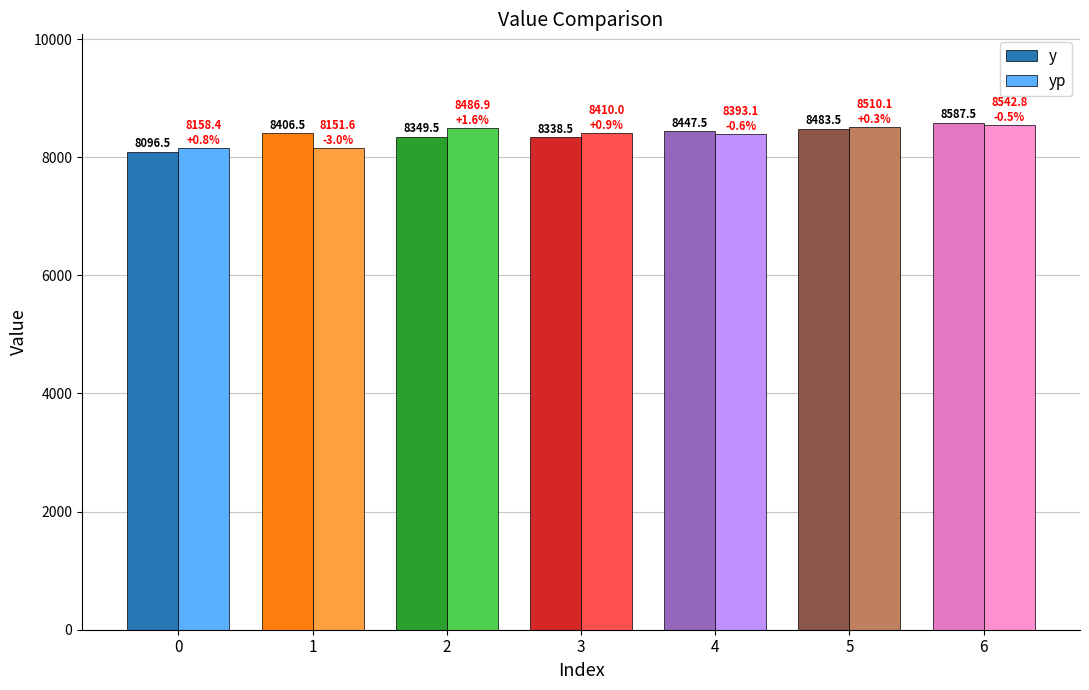

Which series has the widest spread of values?

y